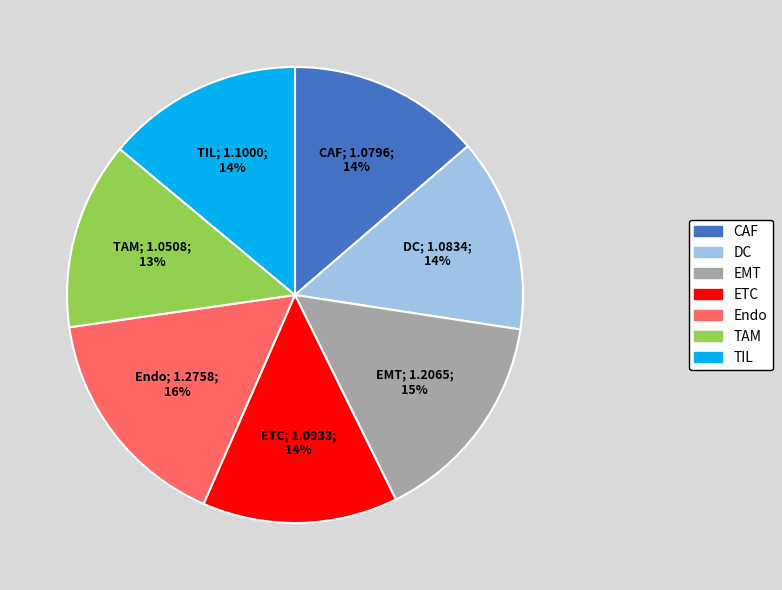

Which slice is the largest?

Endo